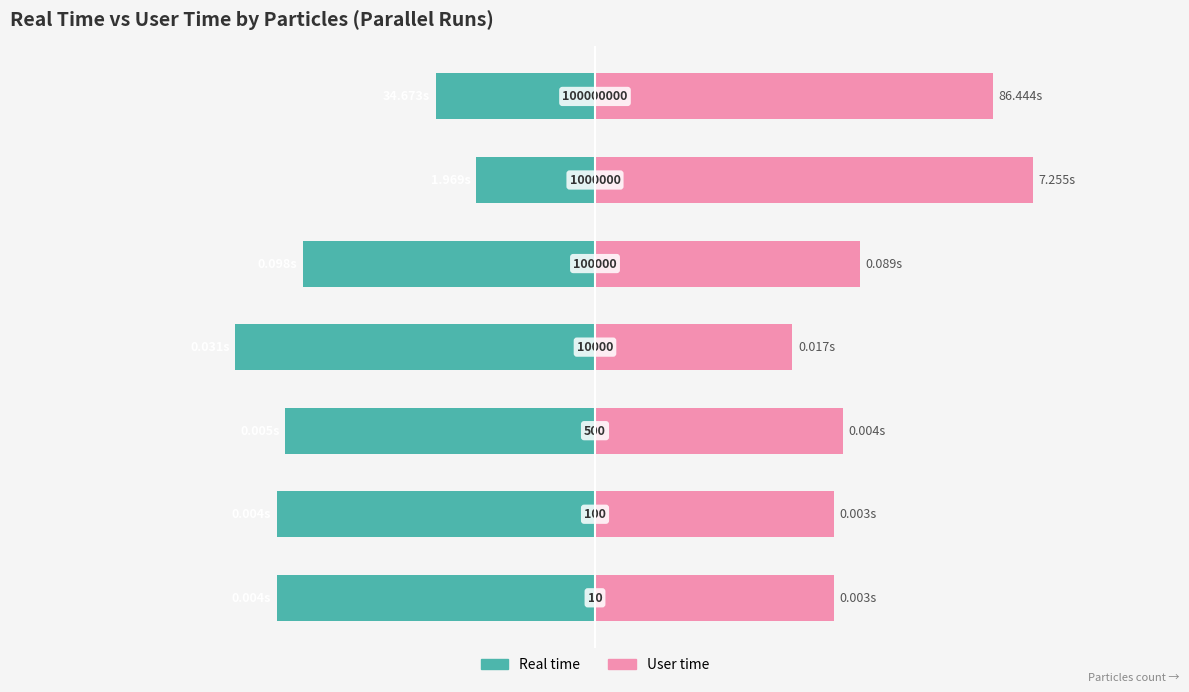

Are the bars horizontal?

Yes